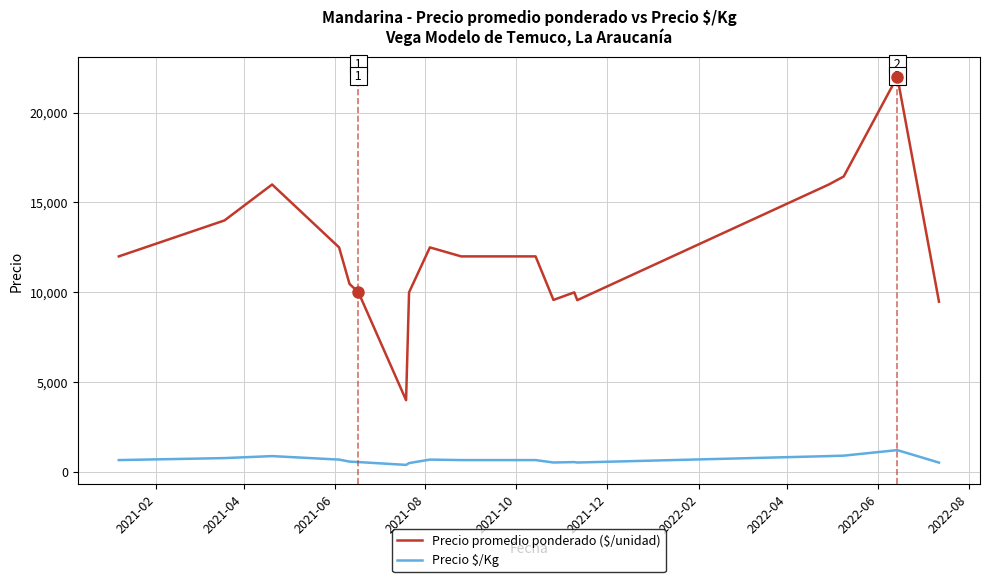

What is the sum of all Precio $/Kg values?

12265